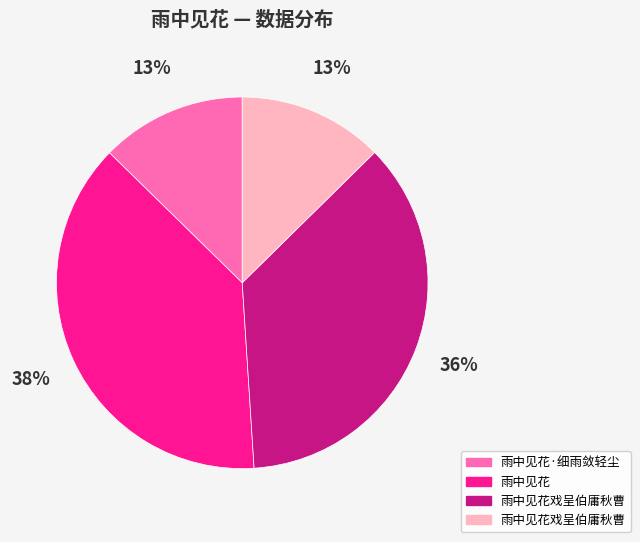

Is there a majority slice in this chart?

No